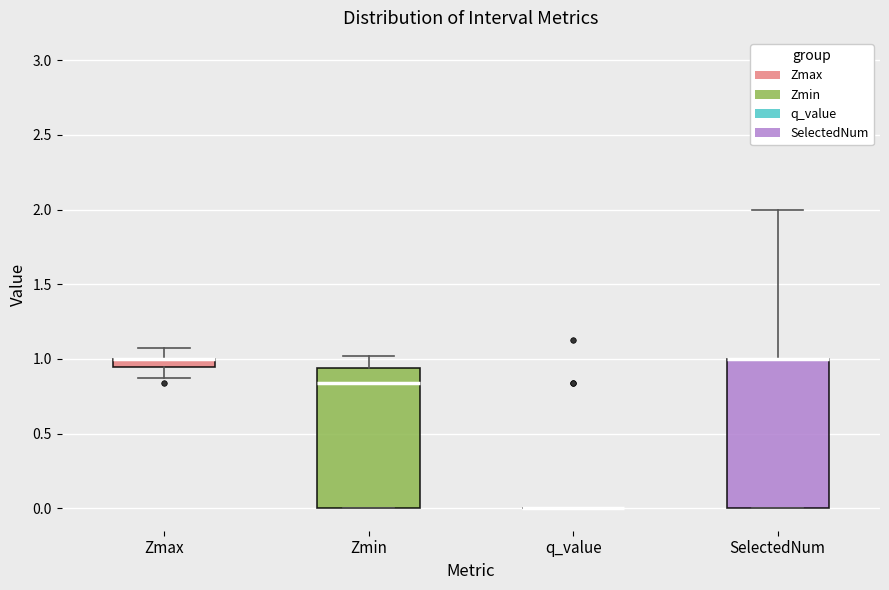

Where is the lower edge of the box for Zmax on the y-axis? The values are not printed on the chart, so give them approximately, as read against the axis.

0.95